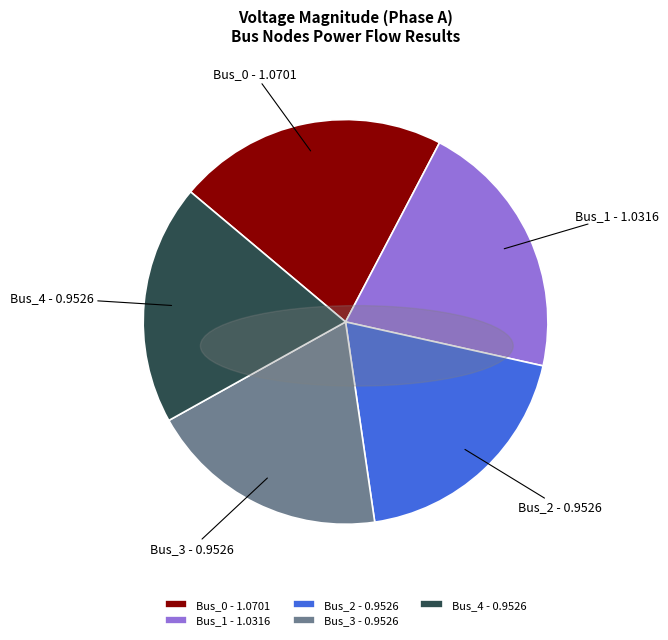

How many slices are in this pie chart?

5